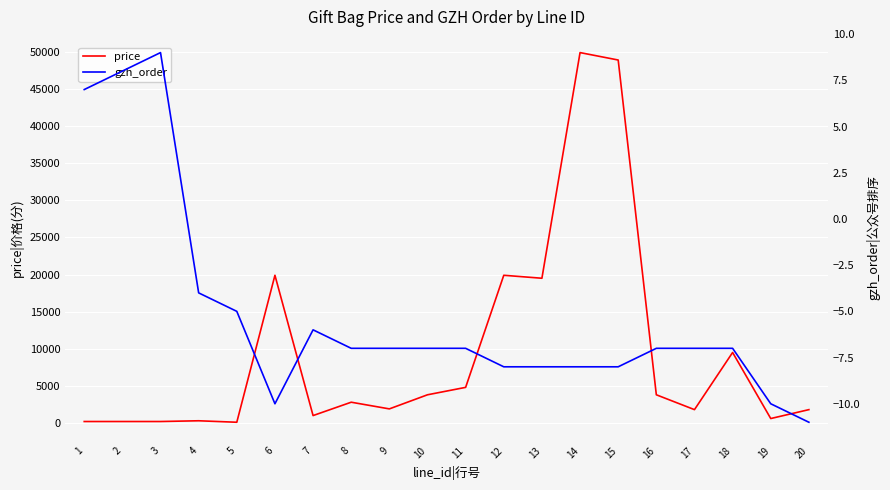

True or false: price and gzh_order cross at least once.

False